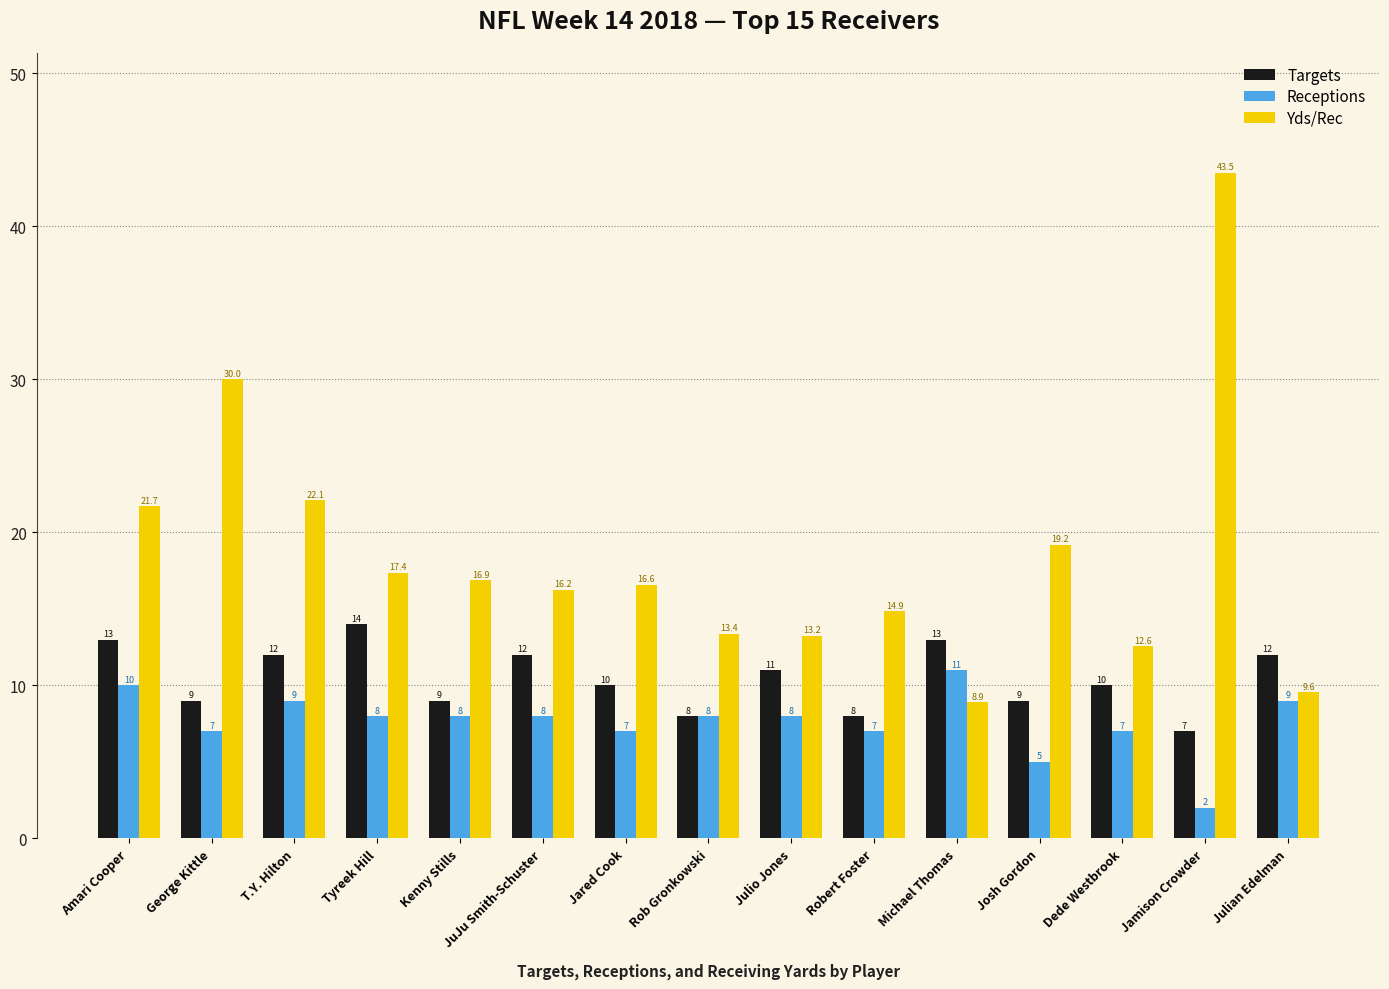

Is it true that Yds/Rec equals 16.6 at Jared Cook?

True